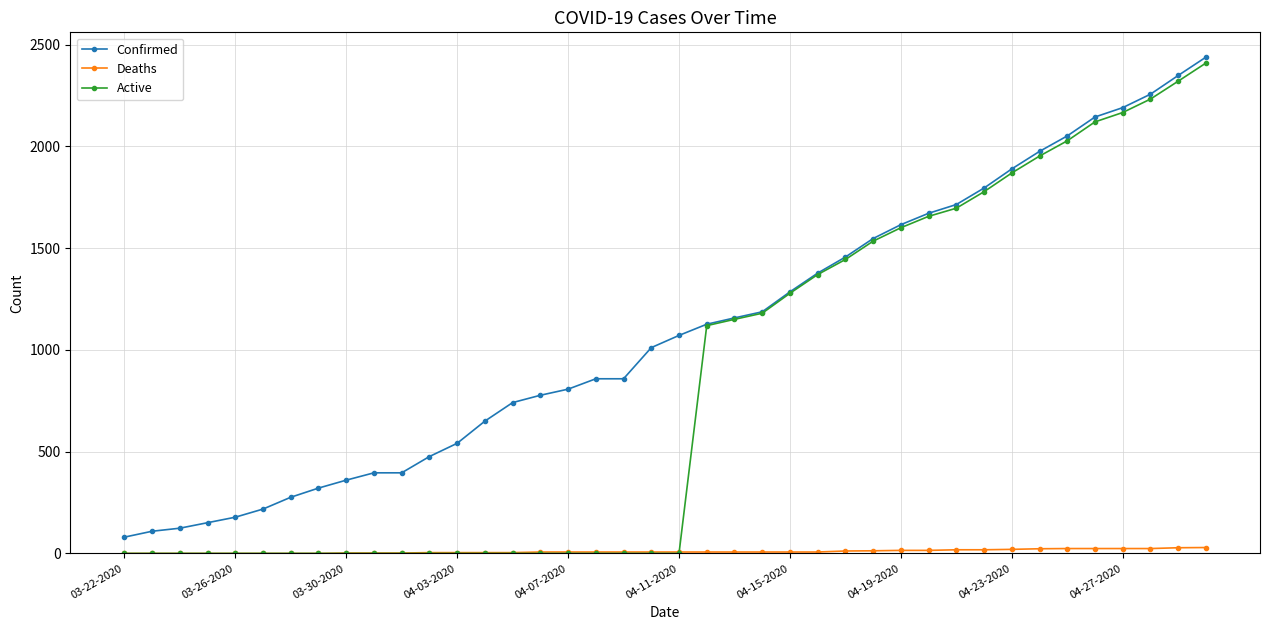

List the series in order of their overall mean, lowest first.

Deaths, Active, Confirmed